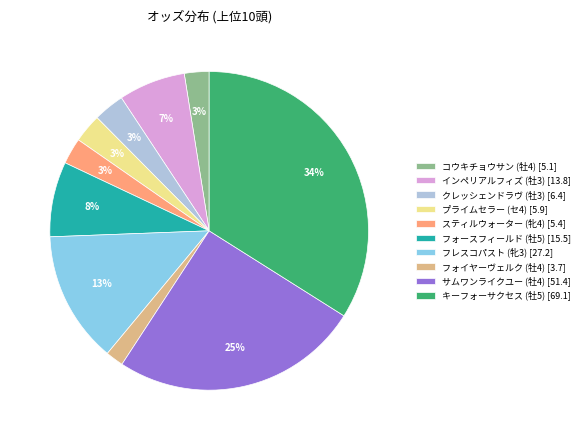

True or false: キーフォーサクセス (牡5) accounts for 23% of the total.

False